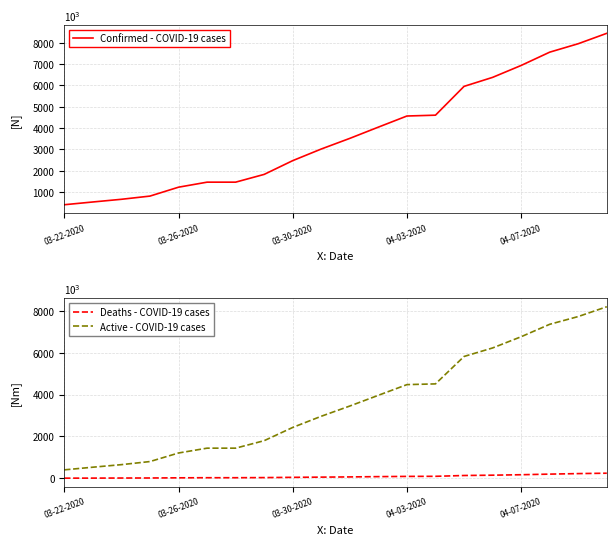

At which category does the chart reach its peak across all series?

19